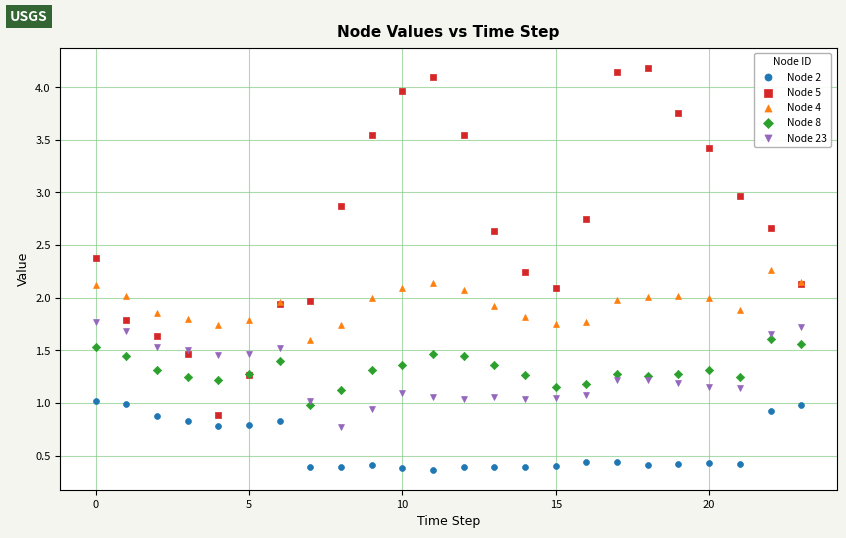

Which series contains the highest Y value?

Node 5